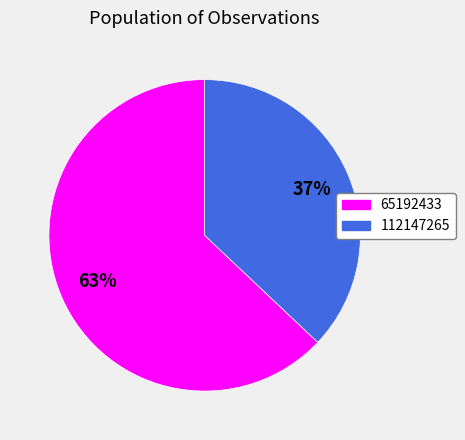

Rank the categories by value from highest to lowest.

65192433, 112147265